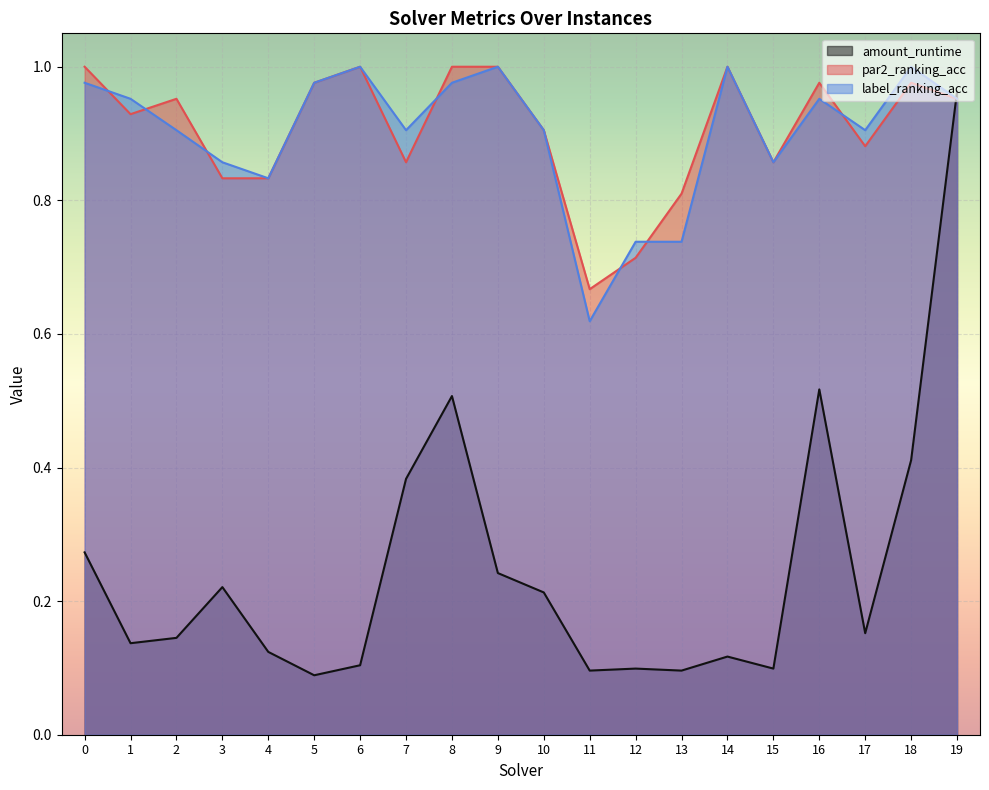

What is the maximum value for amount_runtime?

1.0